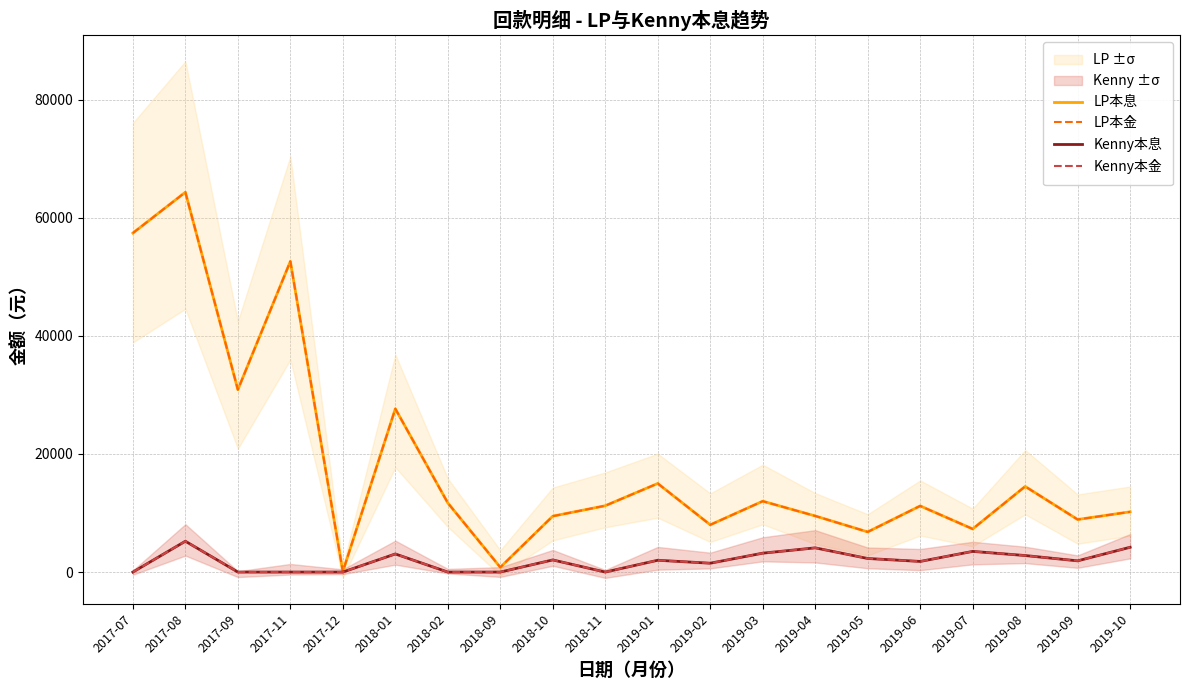

List the series in order of their peak value, highest first.

LP本息, LP本金, Kenny本息, Kenny本金